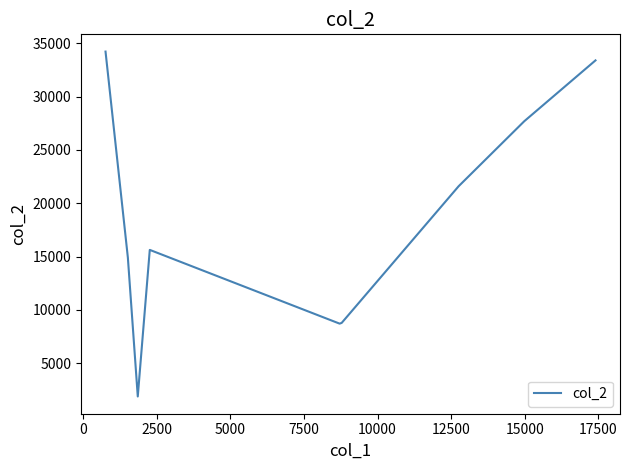

What is the difference between the maximum and minimum values?

32349